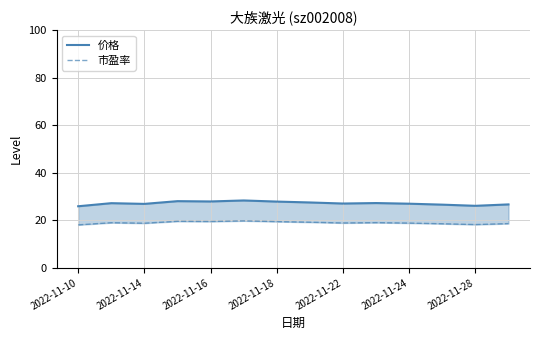

List the series in order of their peak value, highest first.

价格, 市盈率